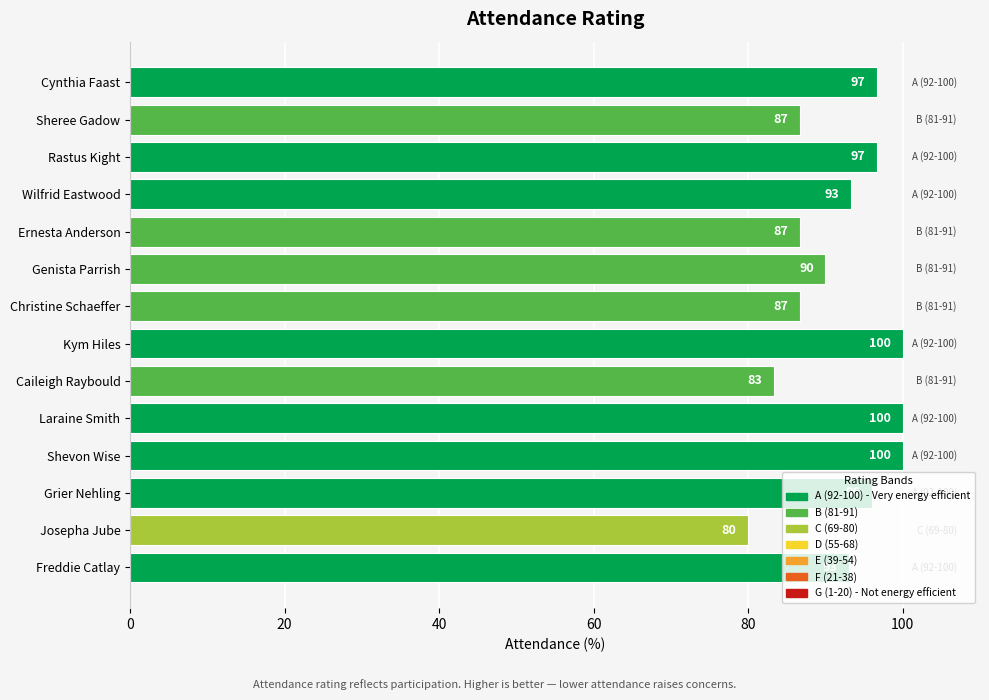

What is the difference between the maximum and minimum values?

20.0